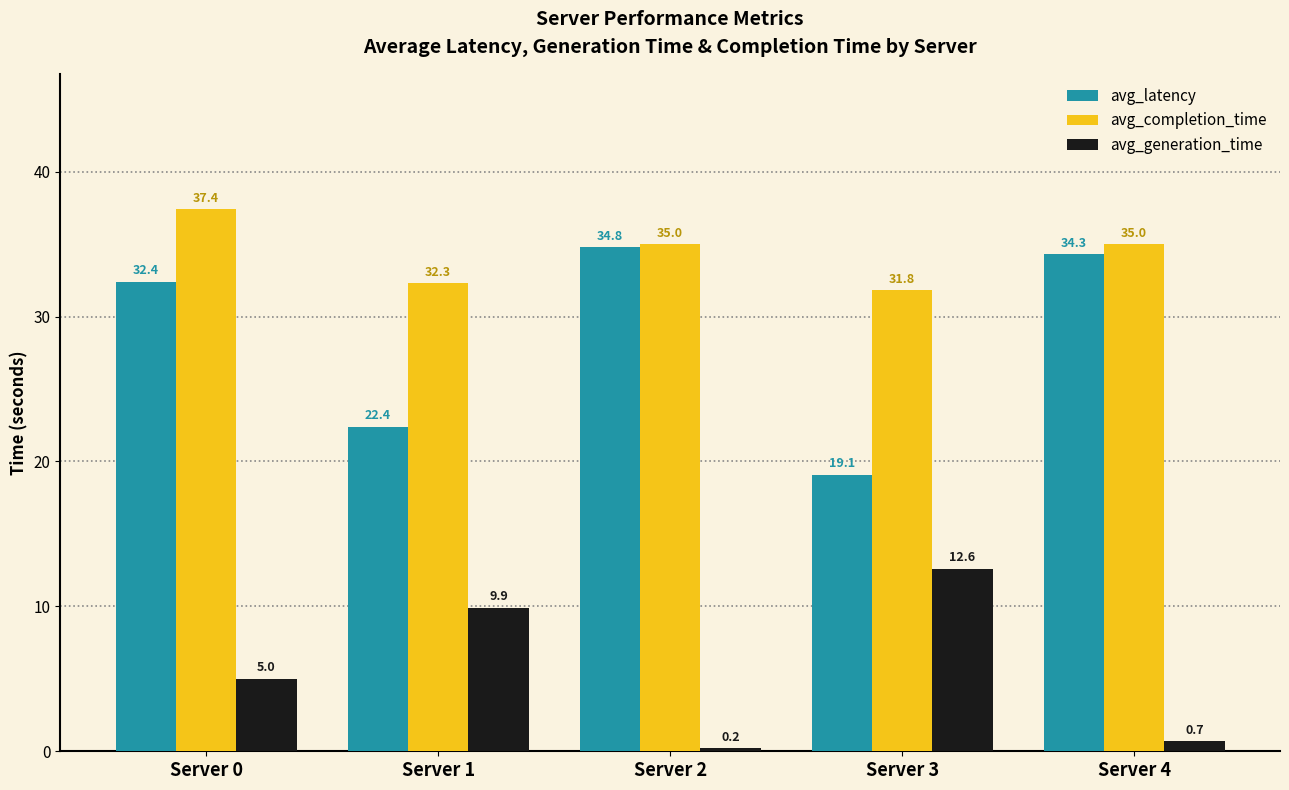

What is the total value across all series at Server 3?

63.5